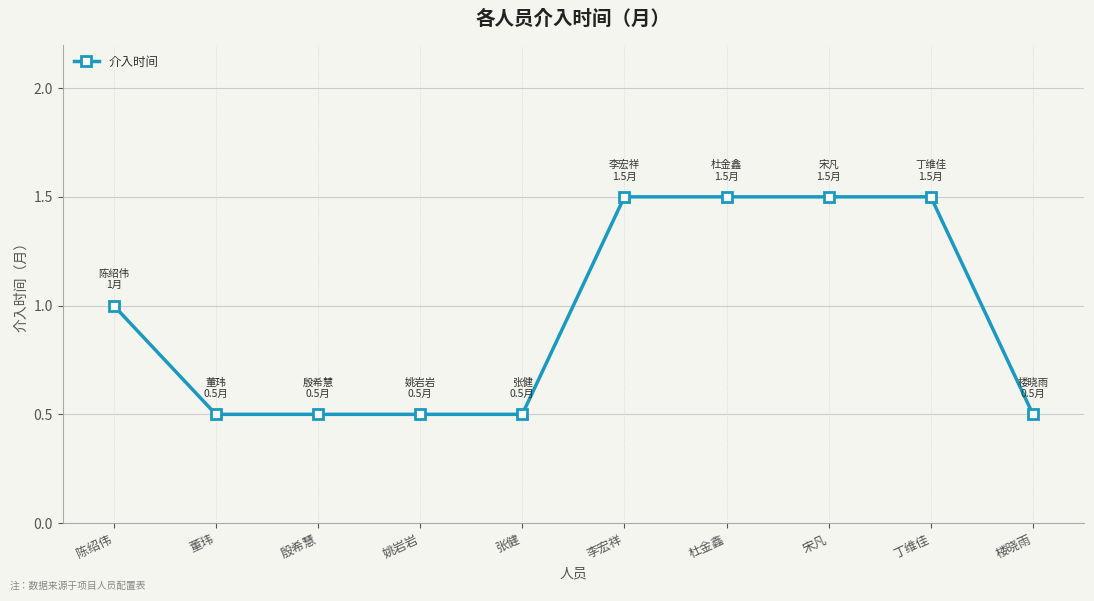

What position from the left is 李宏祥?

6